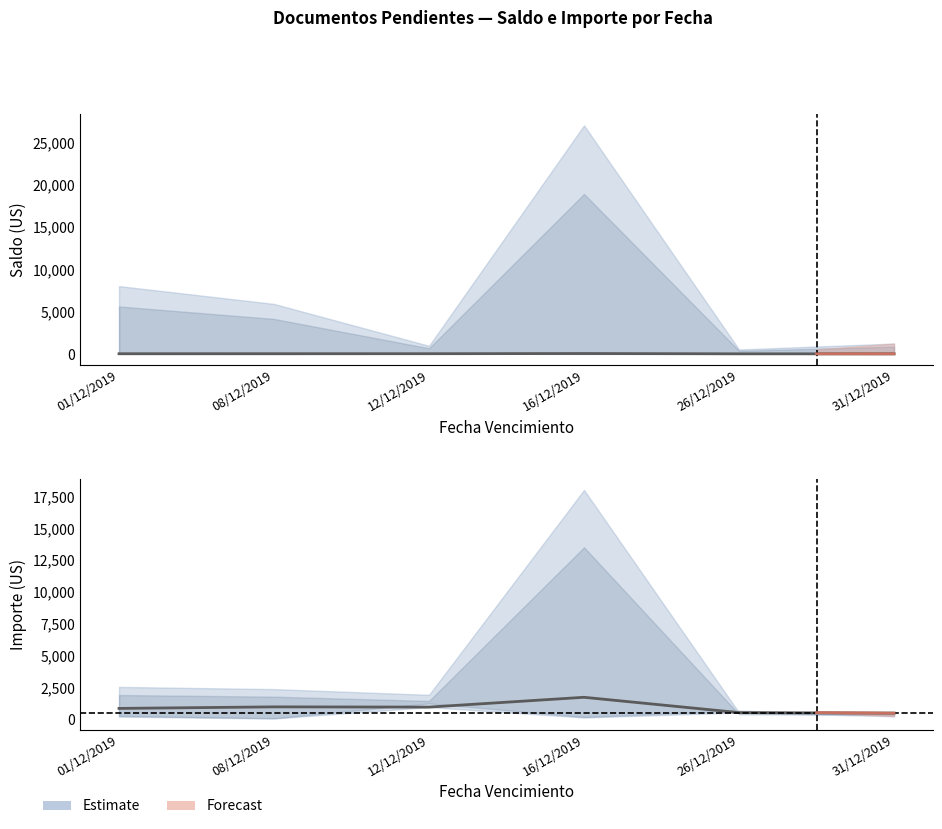

Which series changed the most between 01/12/2019 and 16/12/2019?

Importe